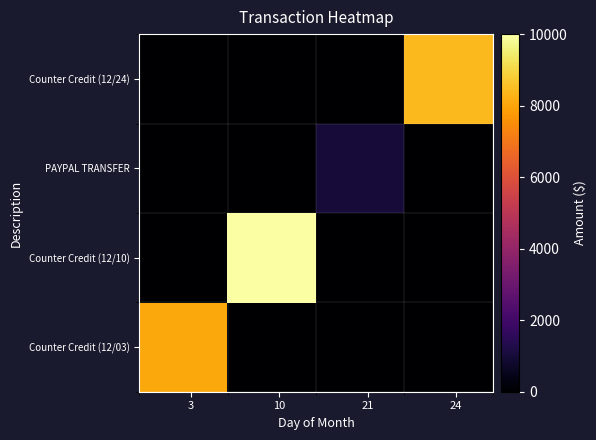

How many categories are shown in the chart?

24